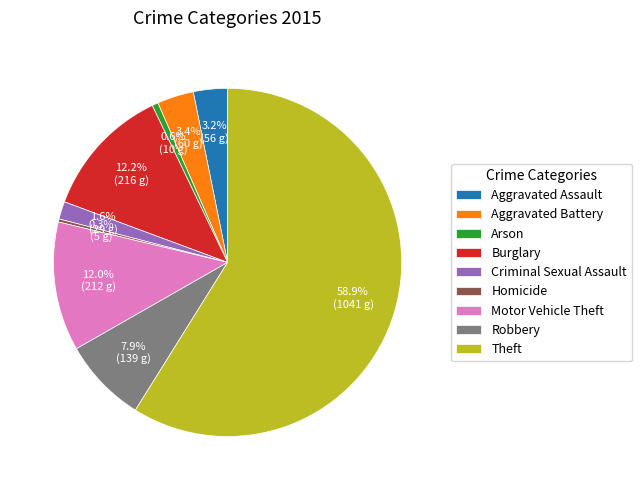

Which category has the biggest portion of the pie?

Theft